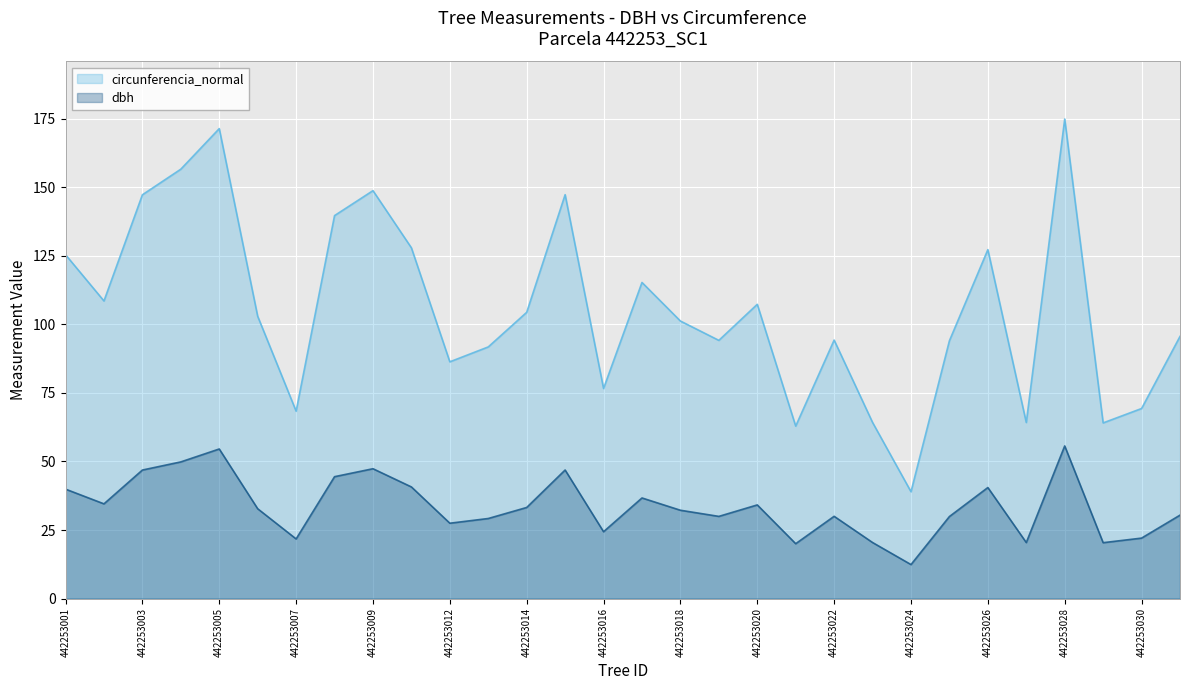

Between 442253002 and 442253025, which is larger?

442253002